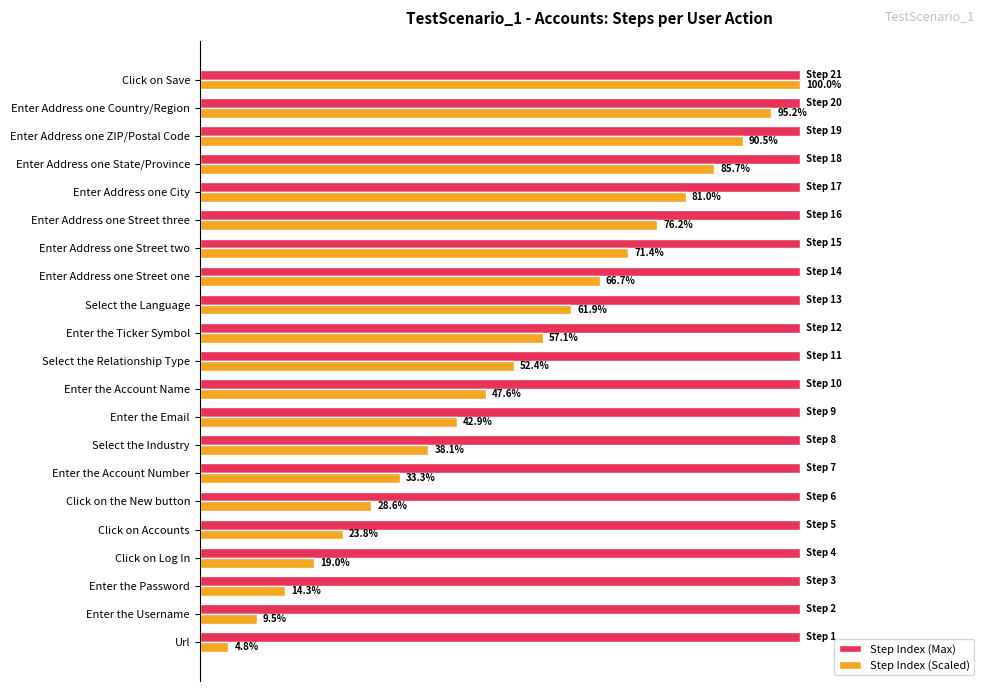

Which label corresponds to the smallest value in the chart?

Url